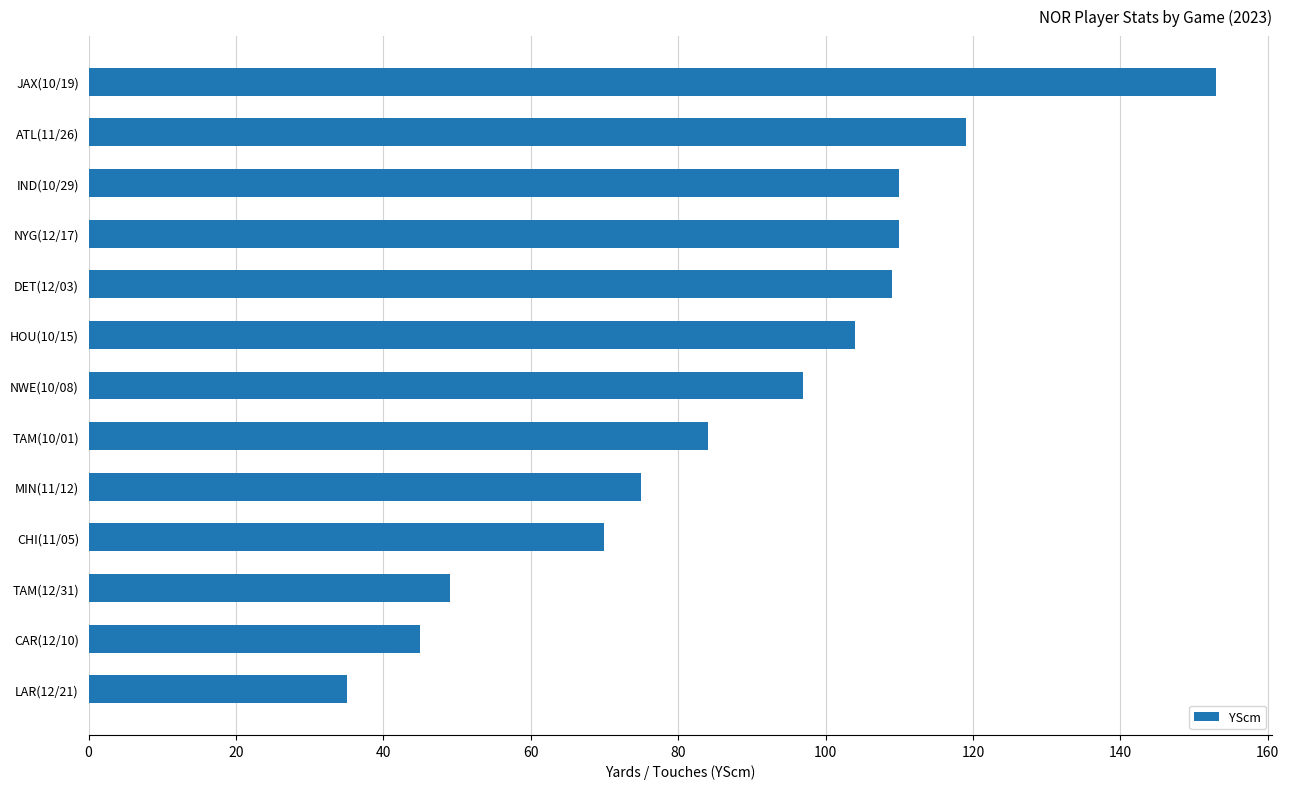

What position from the bottom is ATL(11/26)?

12